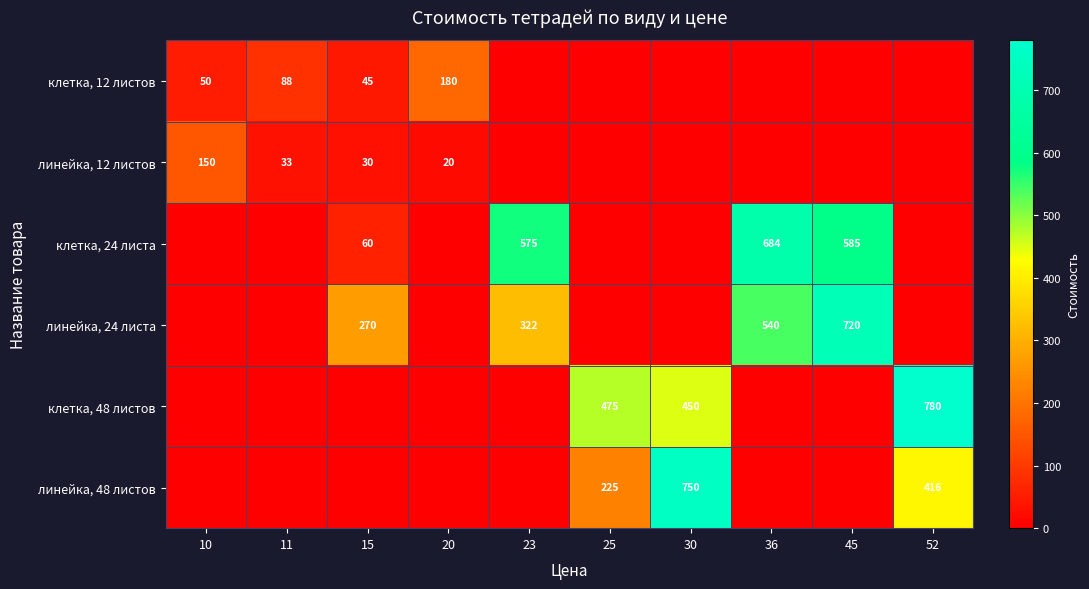

True or false: линейка, 48 листов has a value of 551 at 52.

False